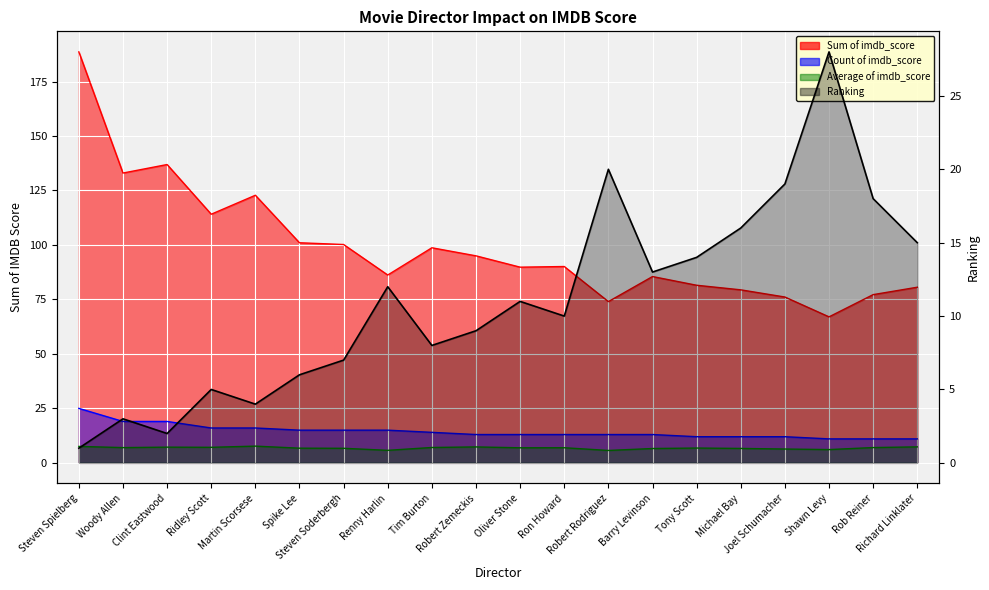

What is the lowest value of the Average of imdb_score series?

5.7